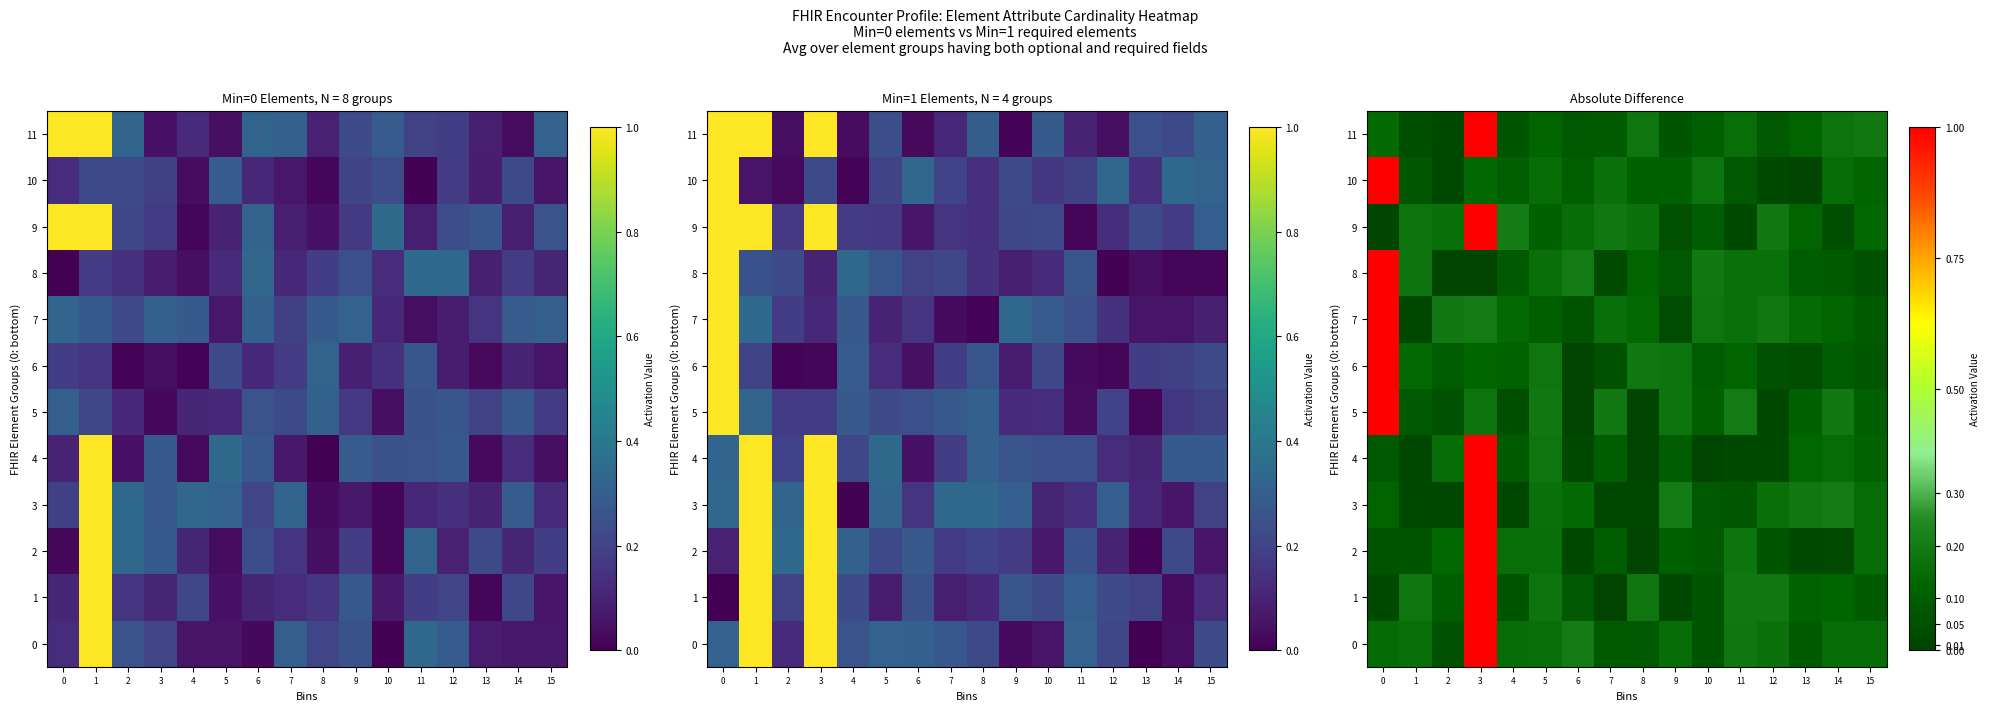

At which category is the sum across all series the highest?

3